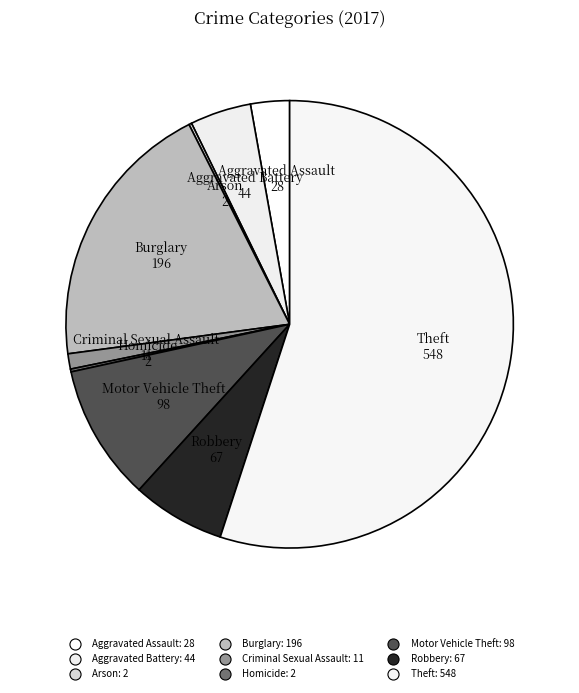

Is there any slice that represents more than half of the pie?

Yes